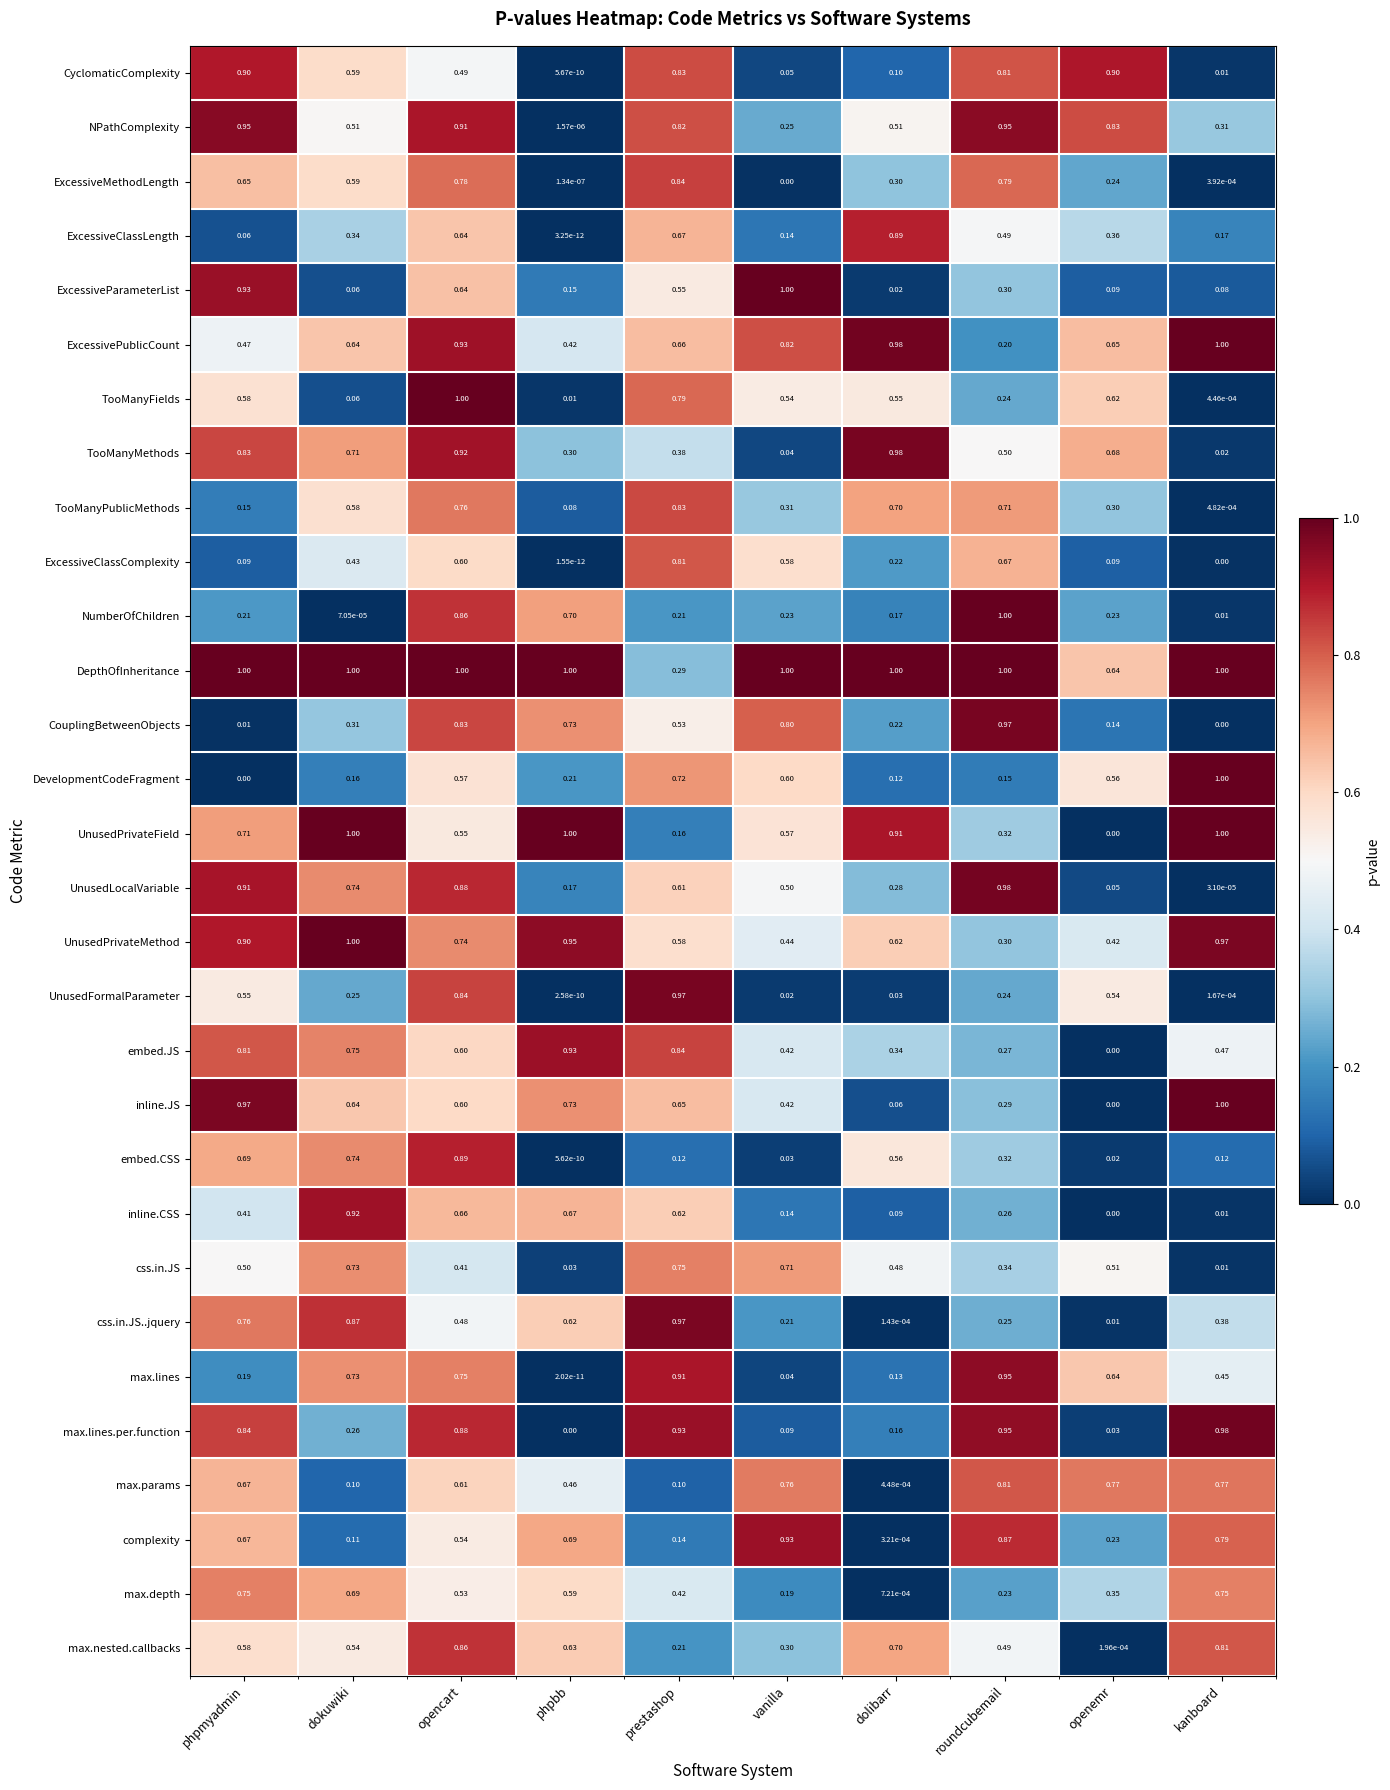

At which label is NumberOfChildren closest to 0?

dokuwiki